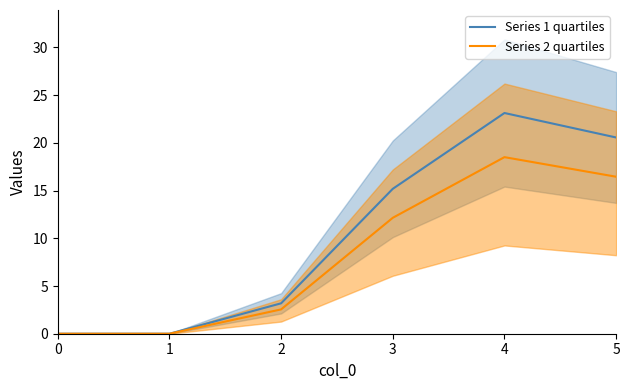

At which category does the chart reach its peak across all series?

4